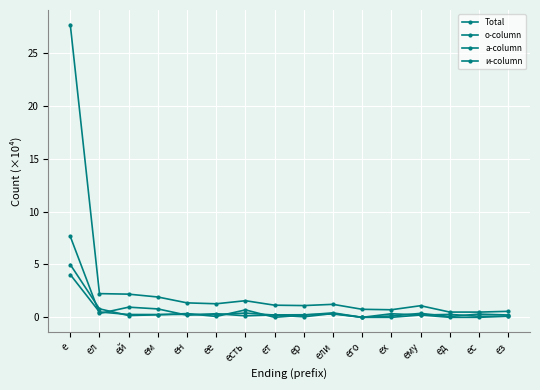

How many categories are shown in the chart?

16